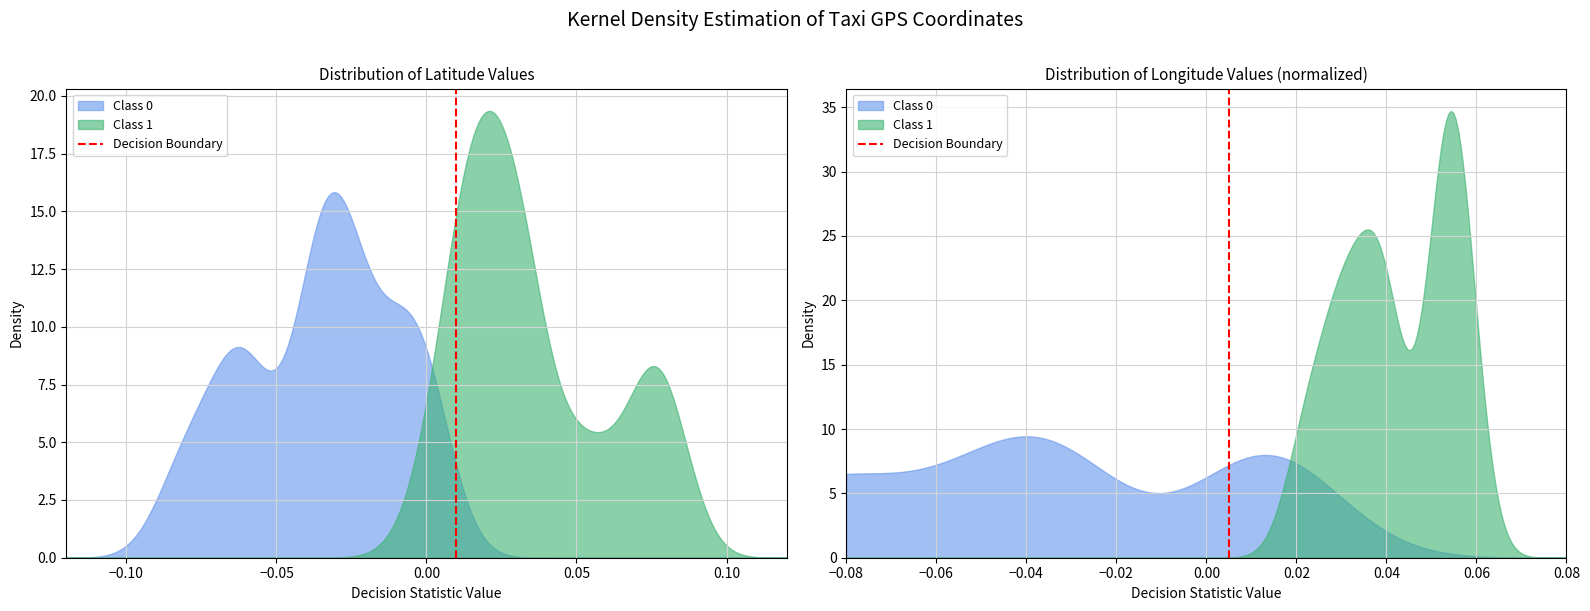

How many lines are shown in the chart?

1